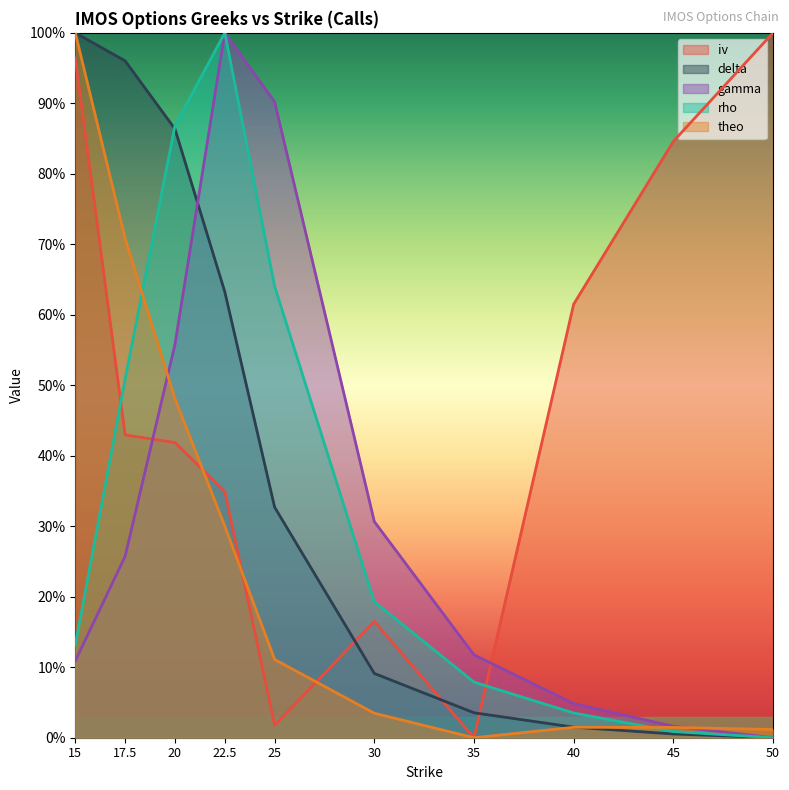

Rank the series at 50 from highest to lowest value.

iv, theo, delta, gamma, rho